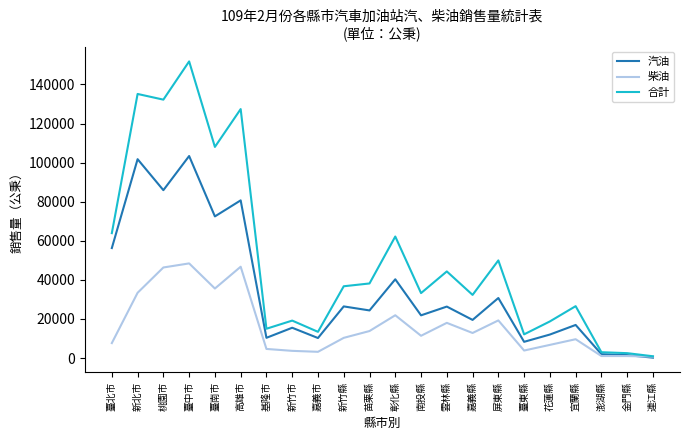

Between 新竹縣 and 連江縣, which series saw the biggest shift?

合計